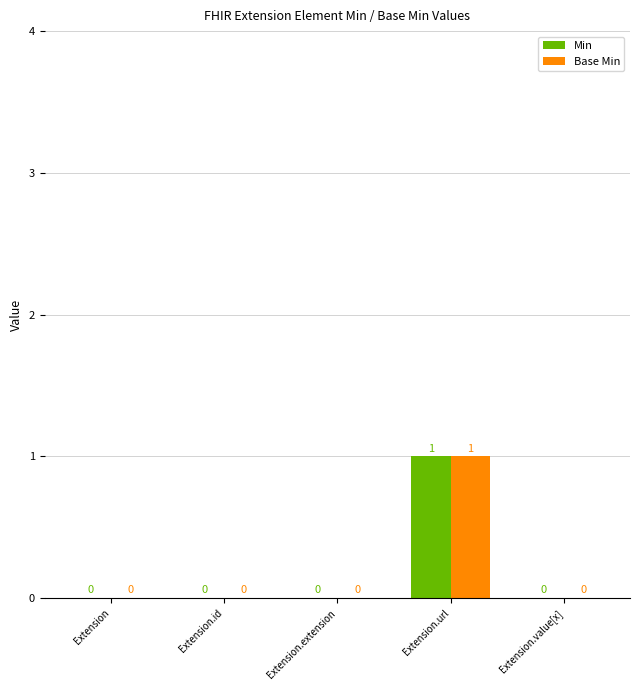

Reading left to right, extract all data points from this chart.

Min: Extension=0	Extension.id=0	Extension.extension=0	Extension.url=1	Extension.value[x]=0
Base Min: Extension=0	Extension.id=0	Extension.extension=0	Extension.url=1	Extension.value[x]=0